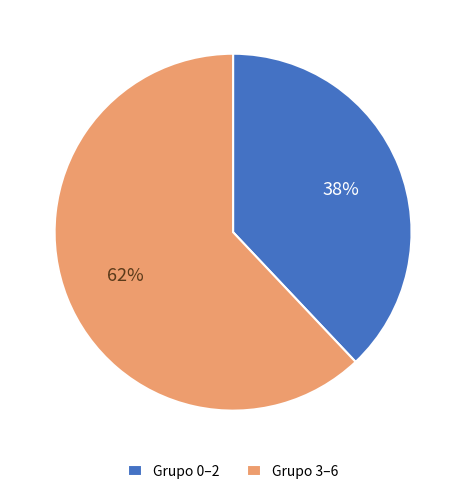

What is the ratio of the value at Grupo 0–2 to the value at Grupo 3–6?

0.6